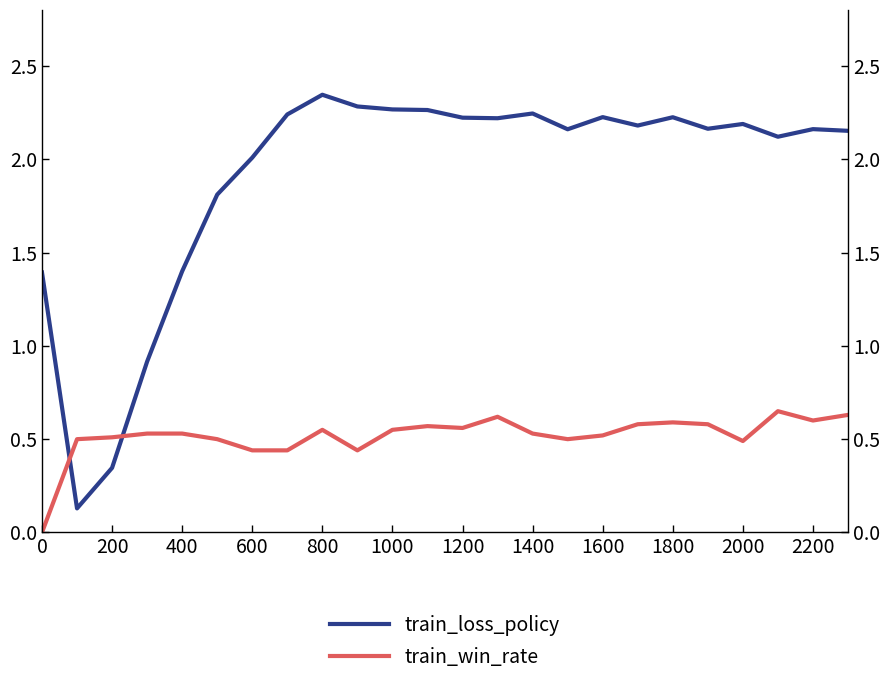

What is the difference between the second highest and second lowest values in the train_win_rate series?

0.2